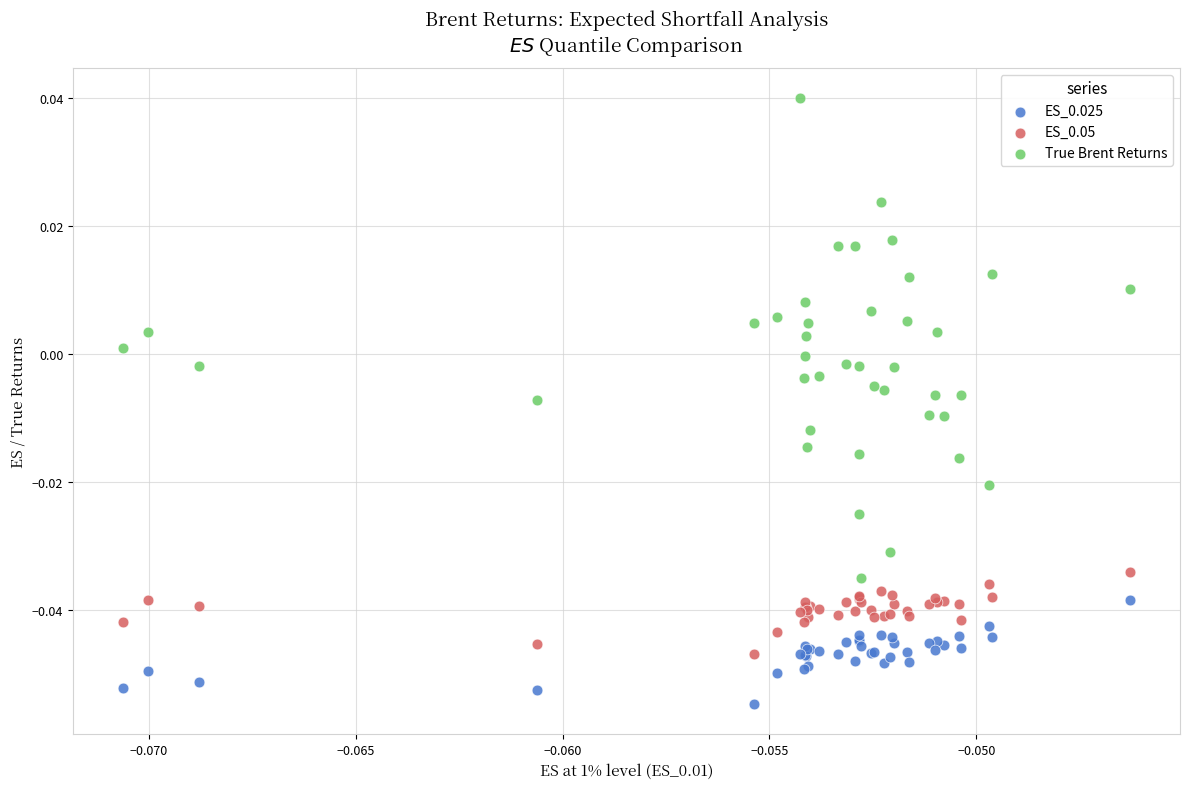

Which series reaches the minimum Y coordinate?

ES_0.025